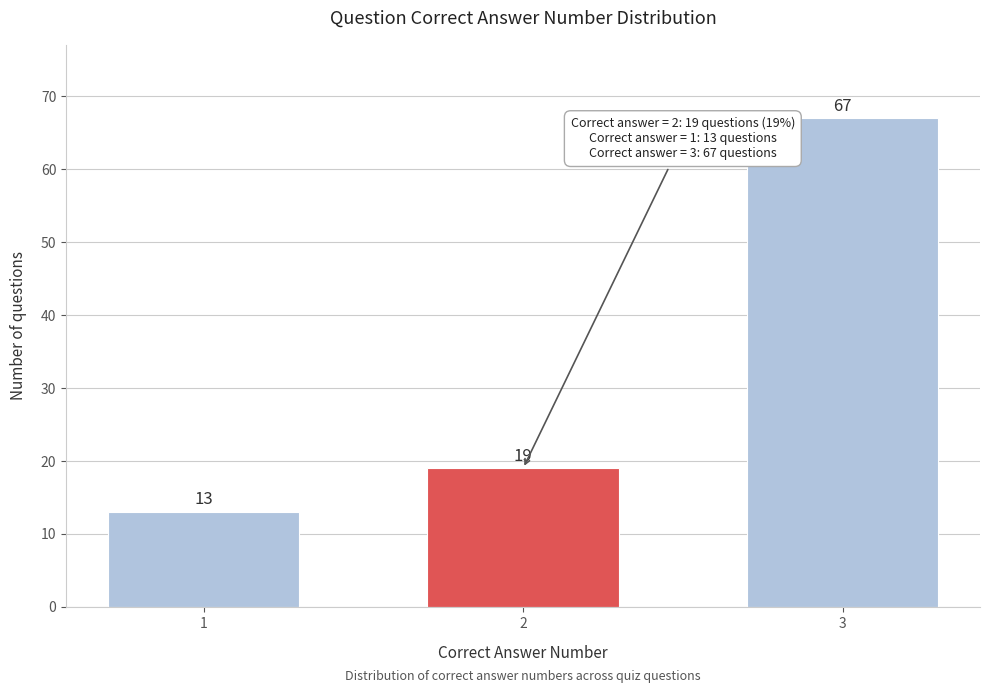

Reading left to right, what are all the values shown in this chart?

1=13	2=19	3=67